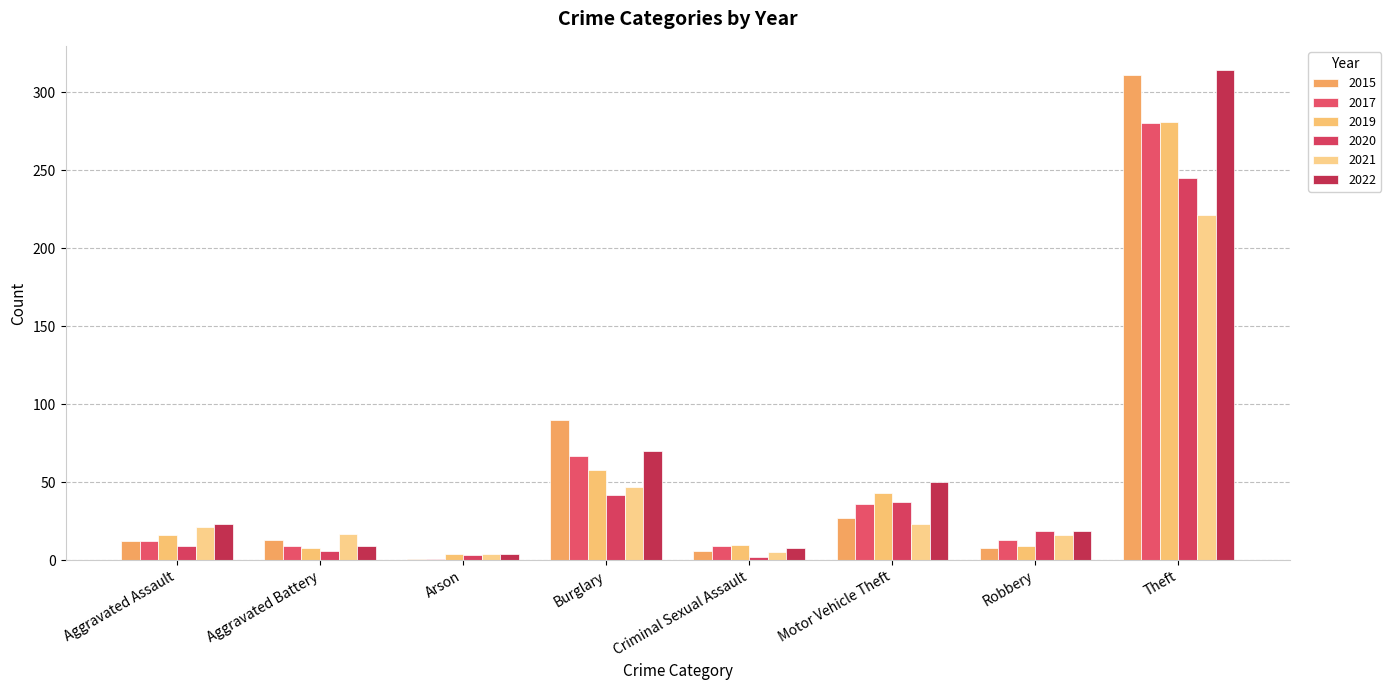

What is the value of the 2020 bar at the 7th from the left?

19